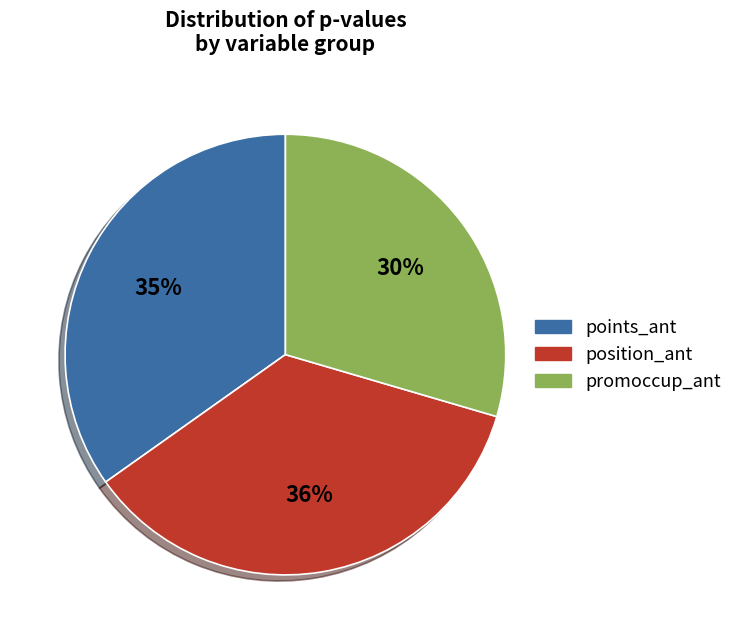

Which has a higher value, position_ant or promoccup_ant?

position_ant